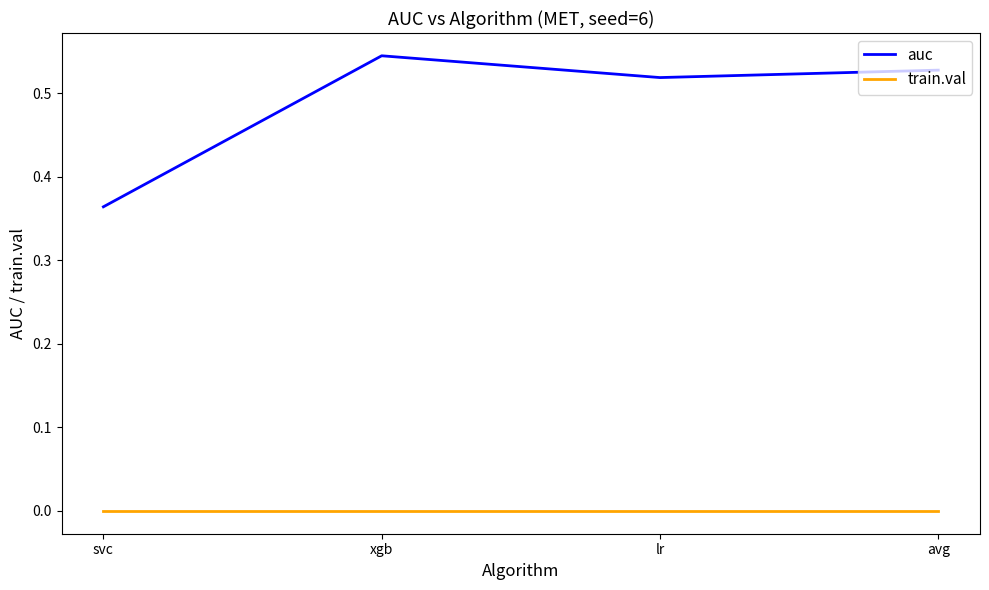

The train.val series shows 0.0 at xgb. True or false?

True